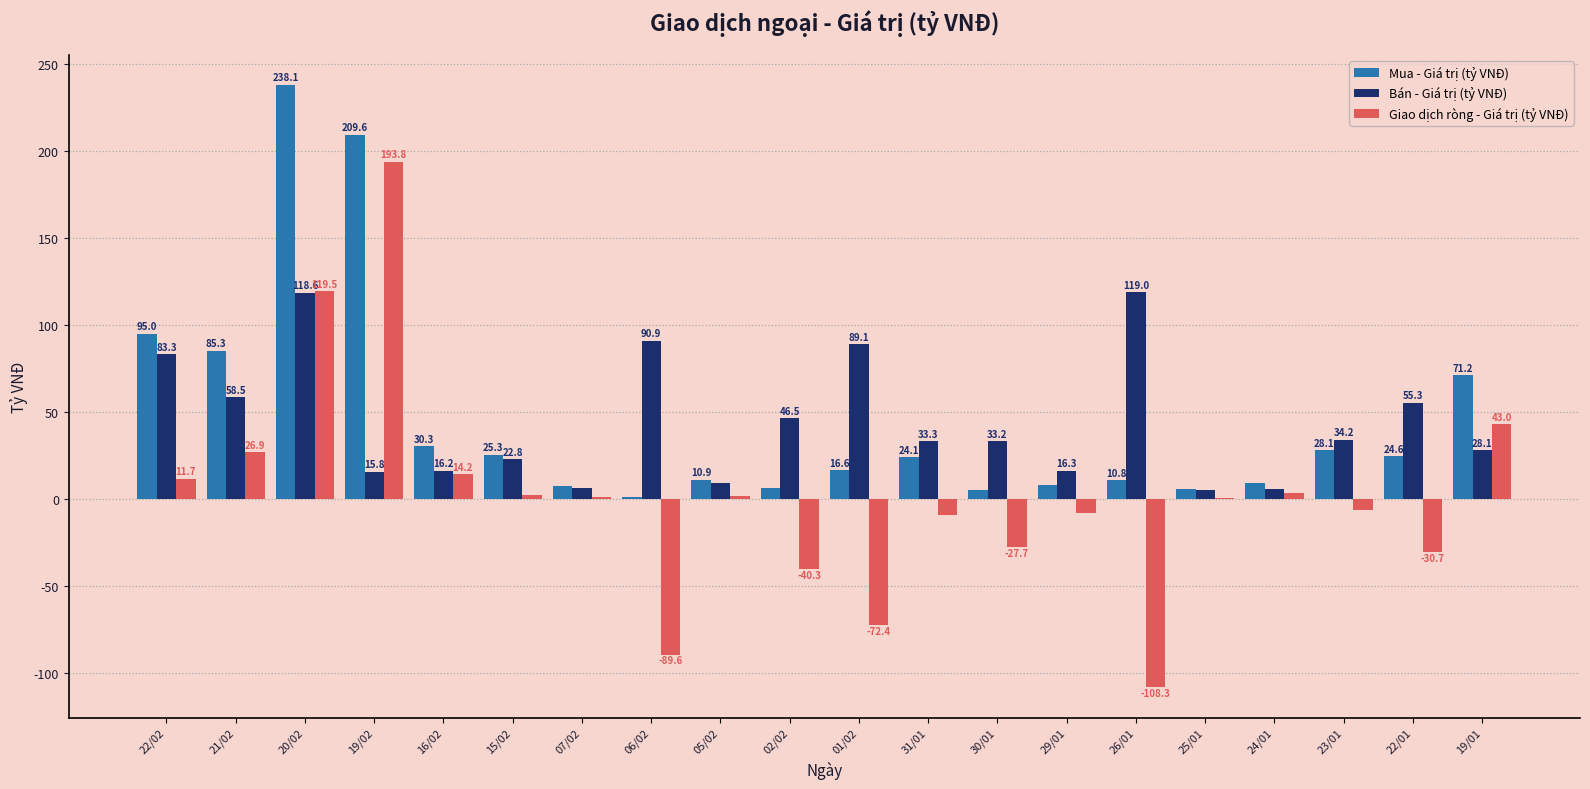

Is it true that Bán - Giá trị (tỷ VNĐ) equals 9.1 at 05/02?

True